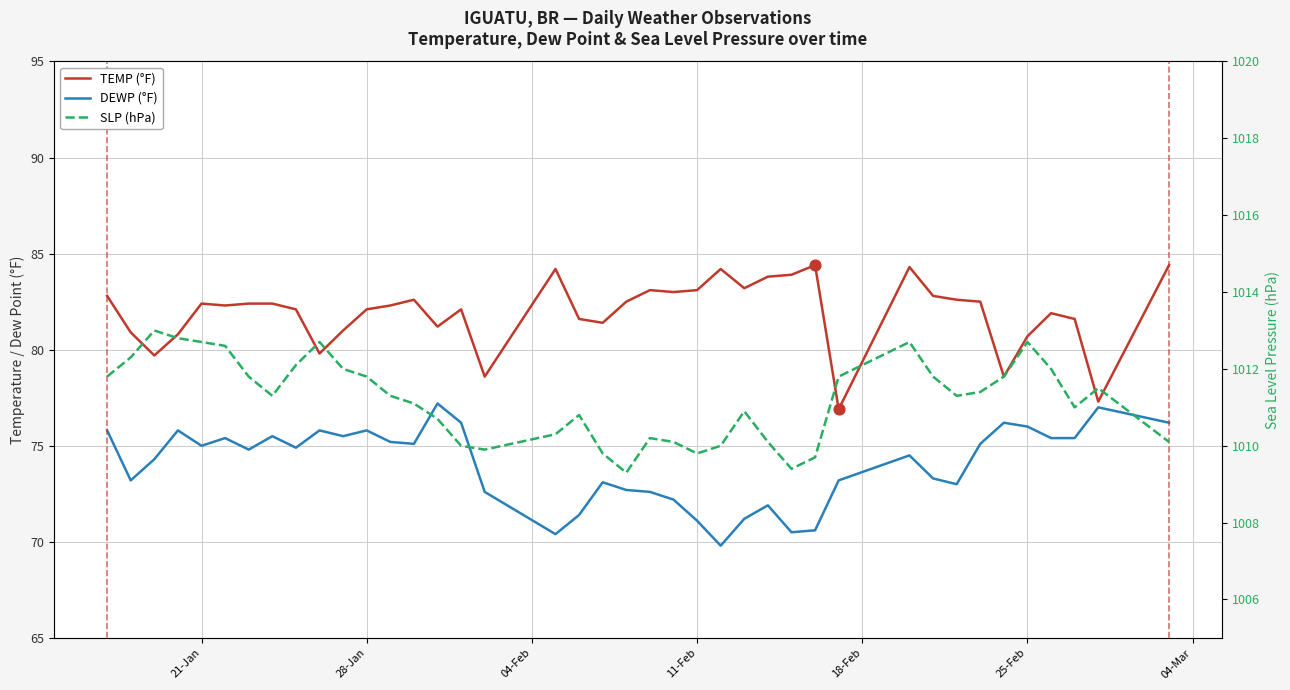

What are all the series names shown in the legend?

TEMP (°F), DEWP (°F), SLP (hPa)